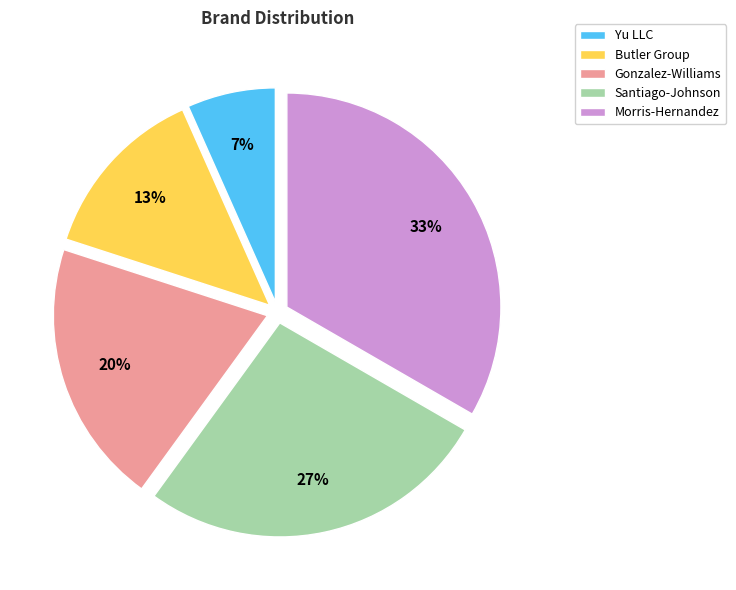

Is the sum of Santiago-Johnson and Gonzalez-Williams greater than half?

No